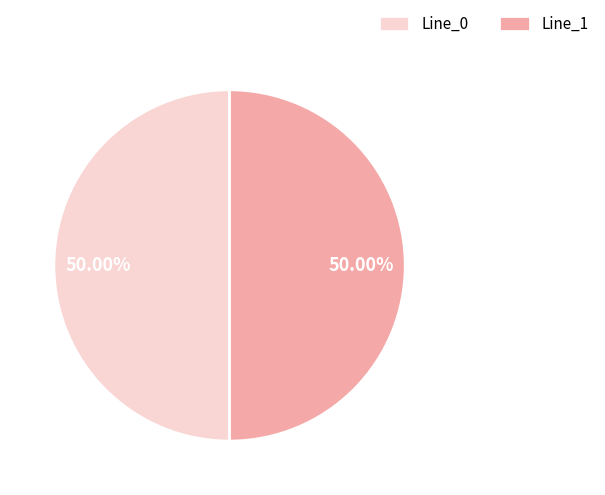

To the nearest percent, what portion does Line_1 represent?

50%